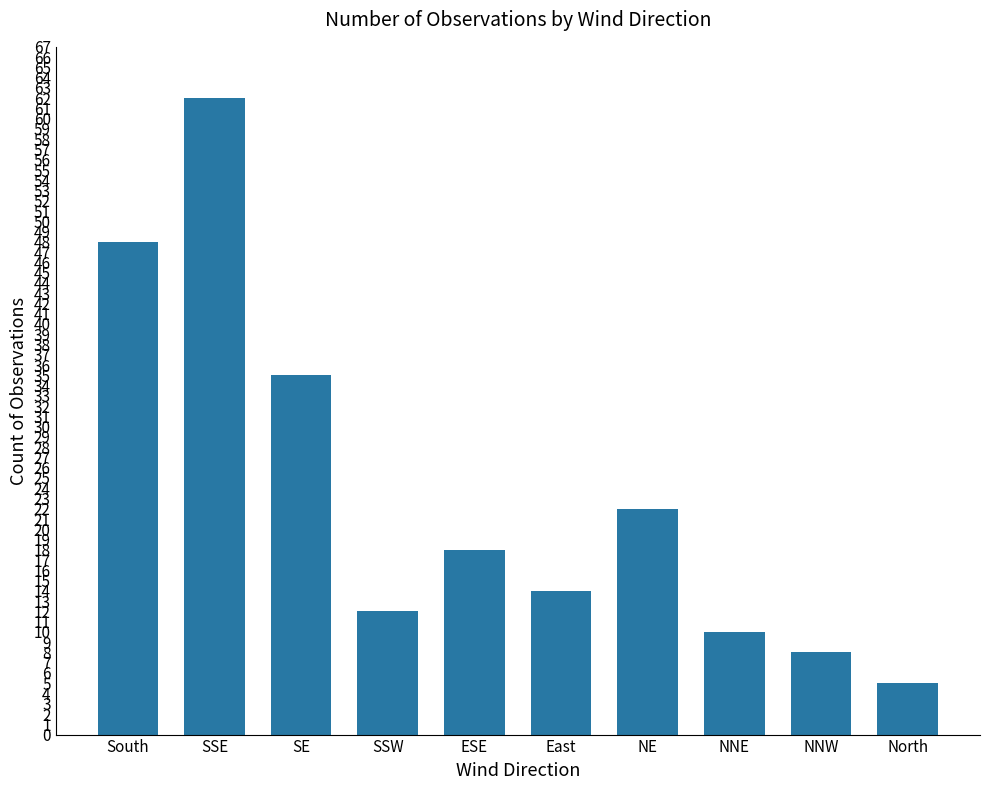

List the labels in order of value, largest first.

SSE, South, SE, NE, ESE, East, SSW, NNE, NNW, North